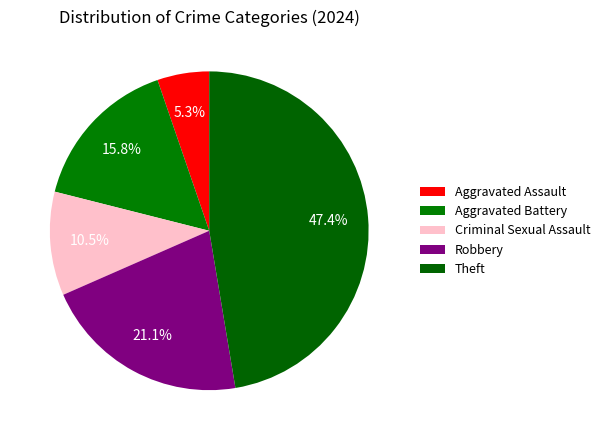

Count the number of slices in the pie.

5